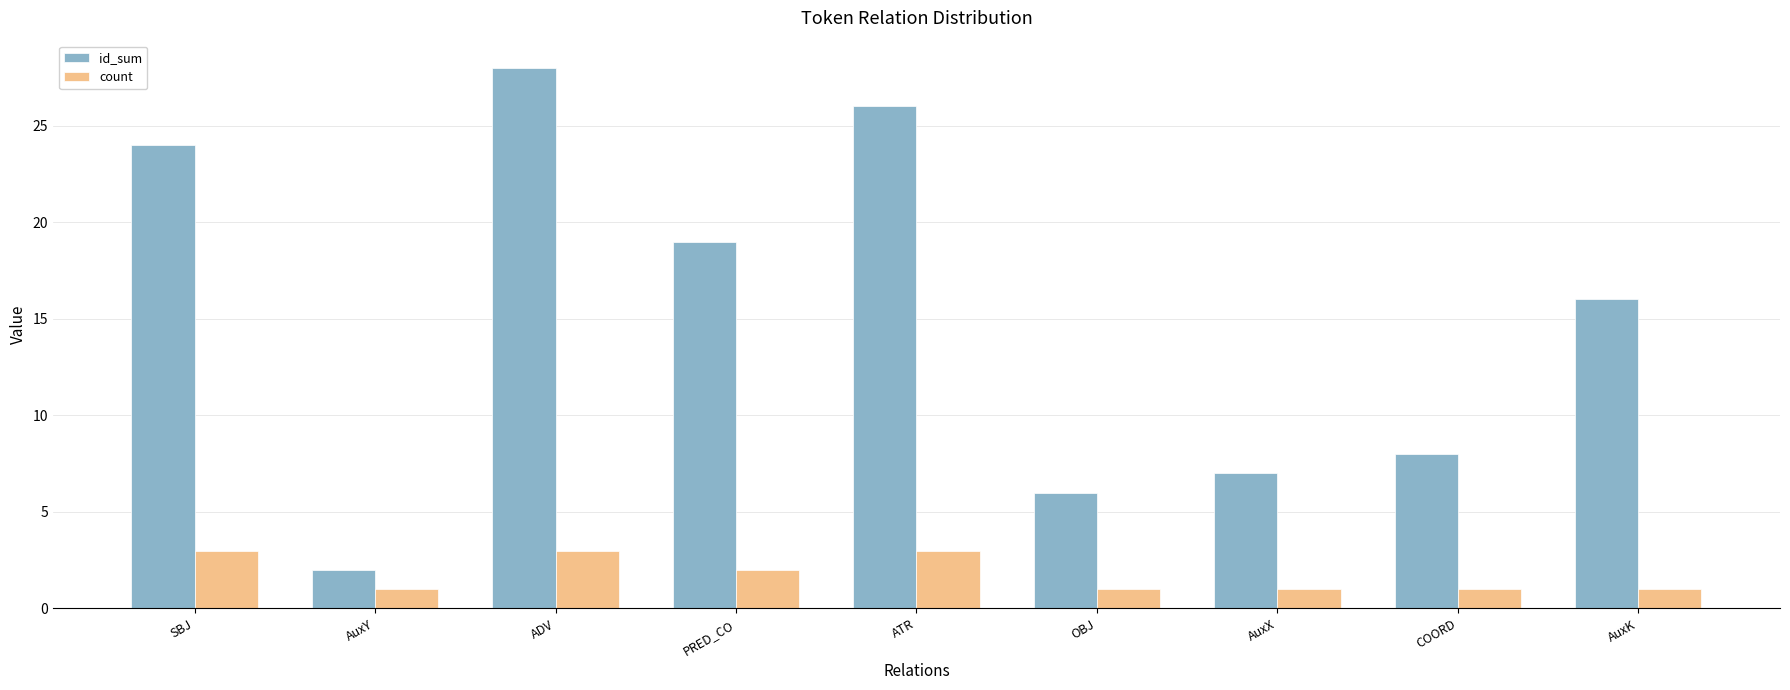

What is the label of the 5th bar from the left?

ATR